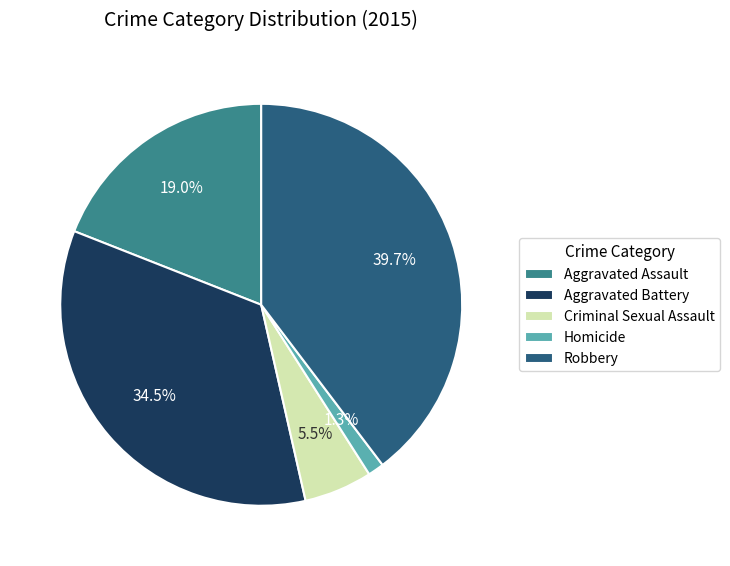

Count the number of slices in the pie.

5